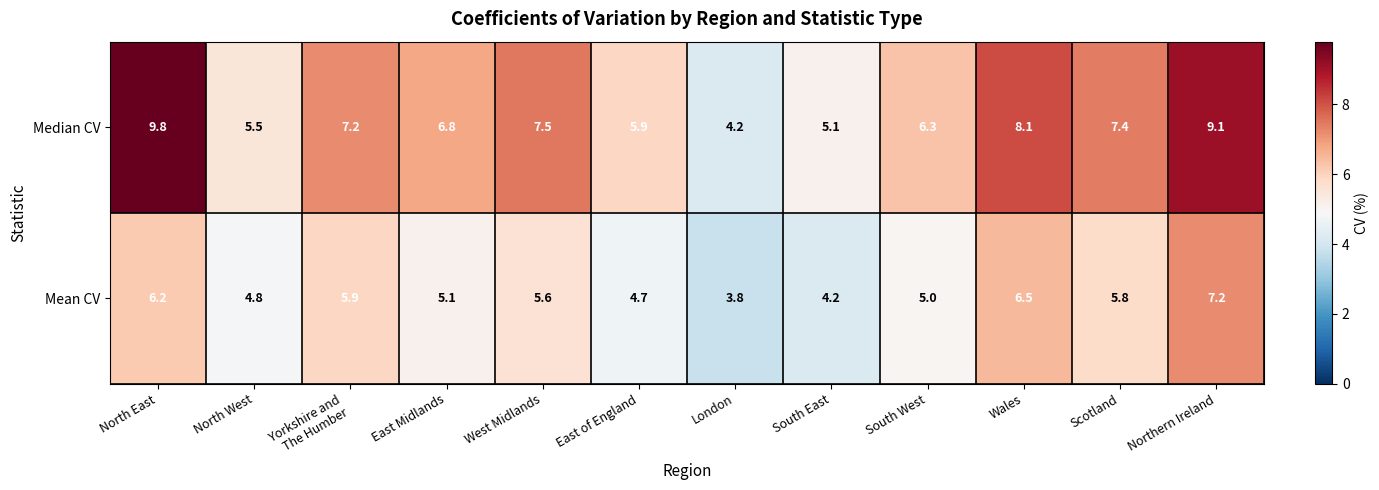

At North West, list the series in order from smallest to largest.

Mean CV, Median CV